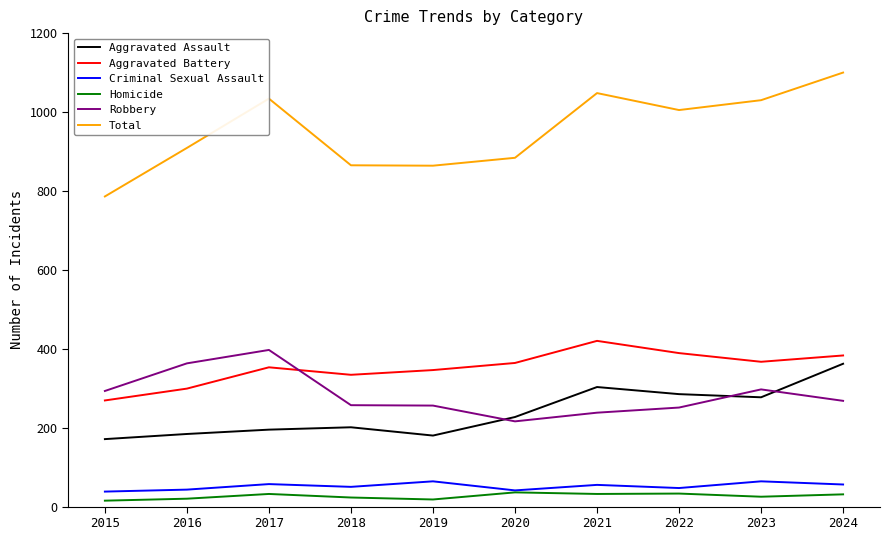

How many interior local peaks does the Aggravated Assault series have?

2